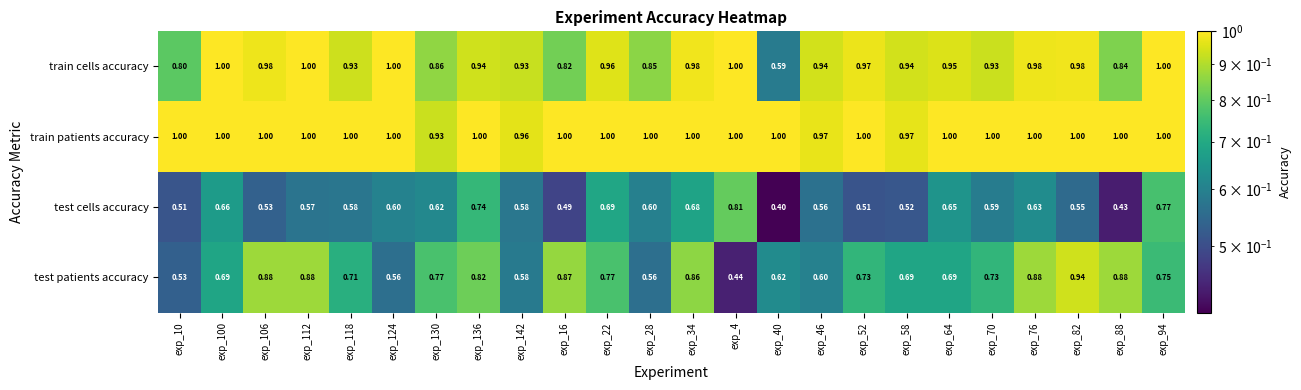

Count the number of categories in the chart.

24